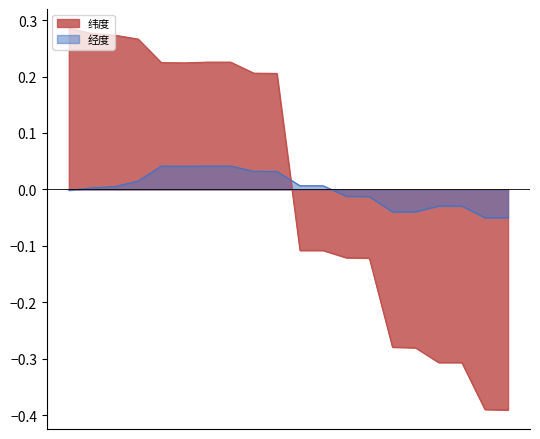

What is the difference between the maximum and minimum values in the 经度 series?

0.1